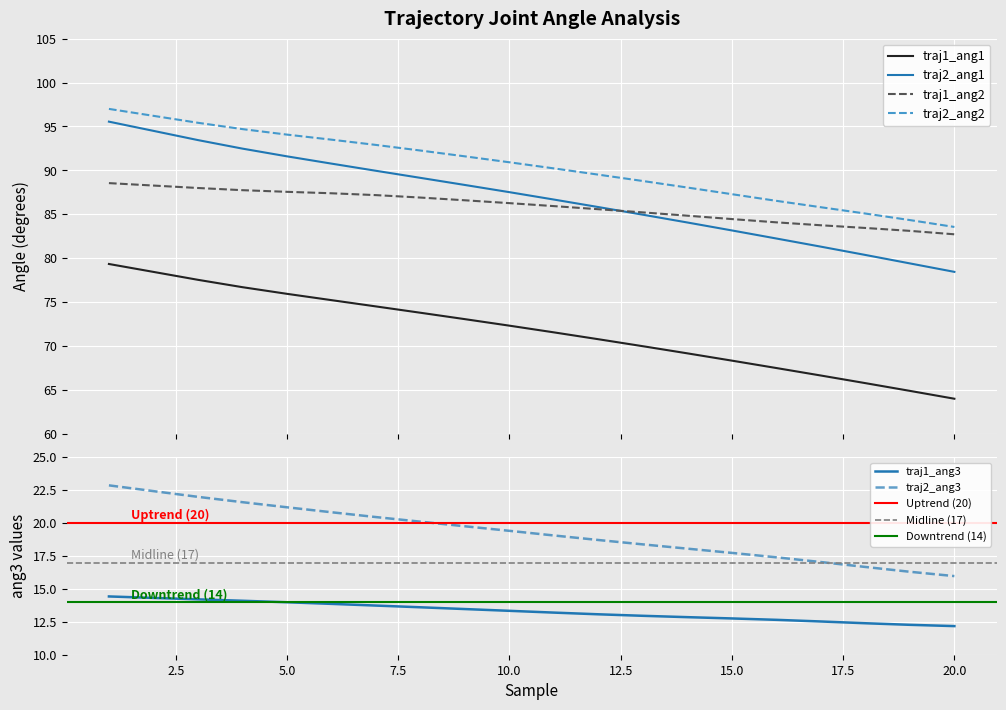

How many categories are shown in the chart?

20